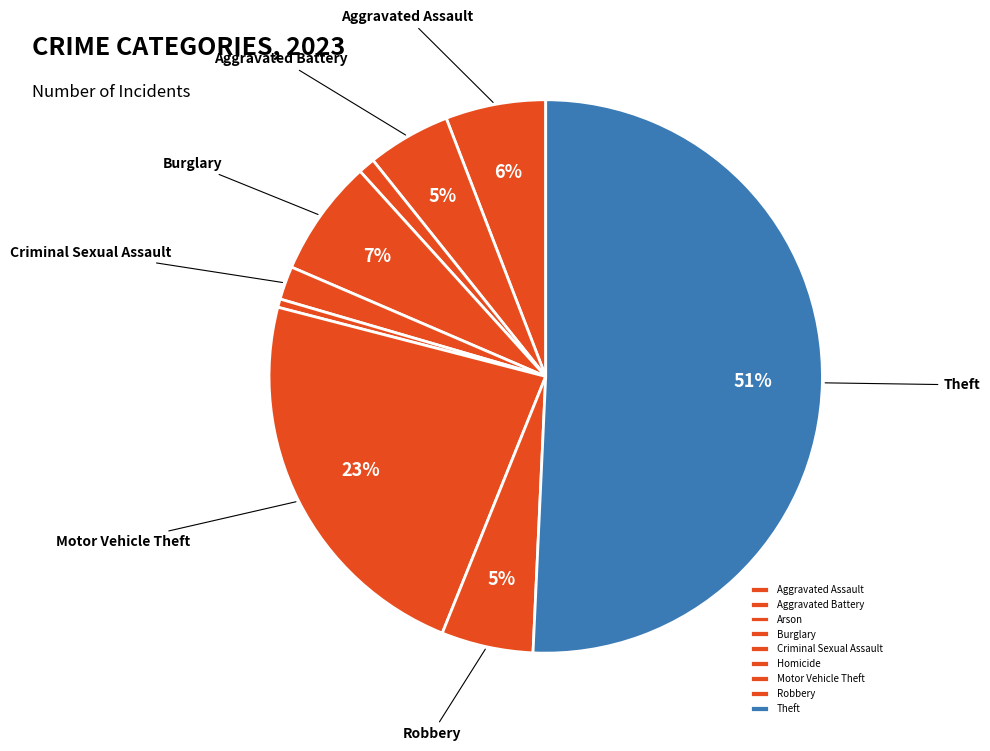

Is it true that Burglary is 22% of the pie?

False